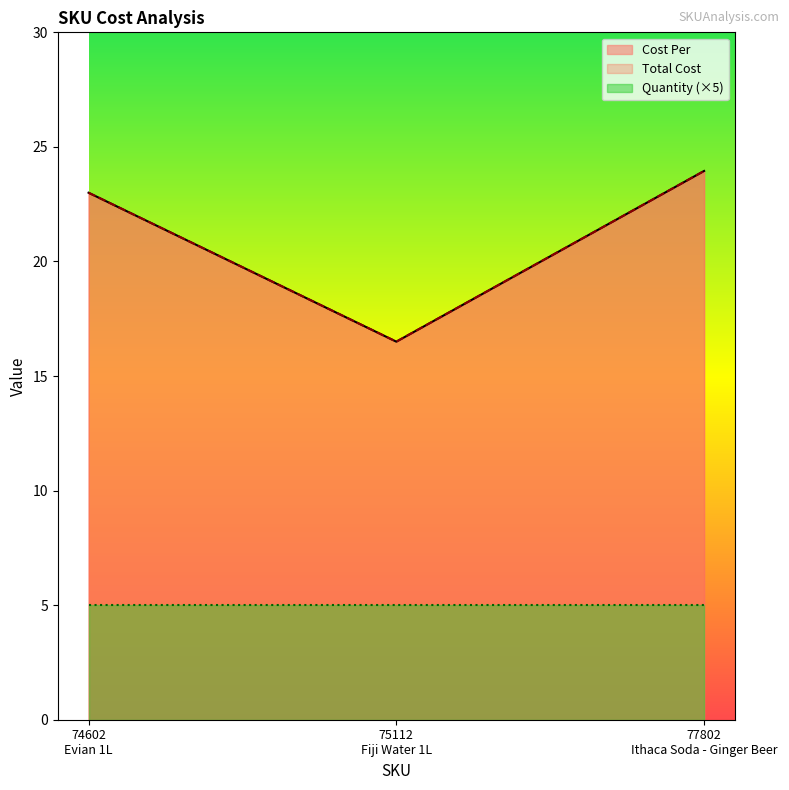

Rank the categories by Total Cost value from highest to lowest.

77802 Ithaca Soda - Ginger Beer, 74602 Evian 1L, 75112 Fiji Water 1L